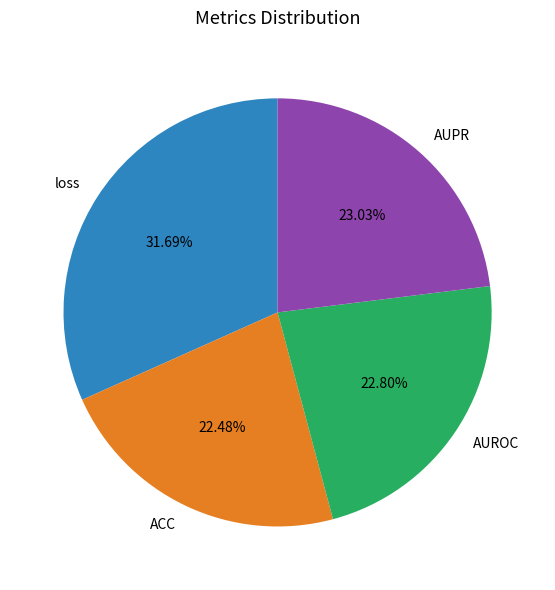

Is AUROC the majority of the pie?

No